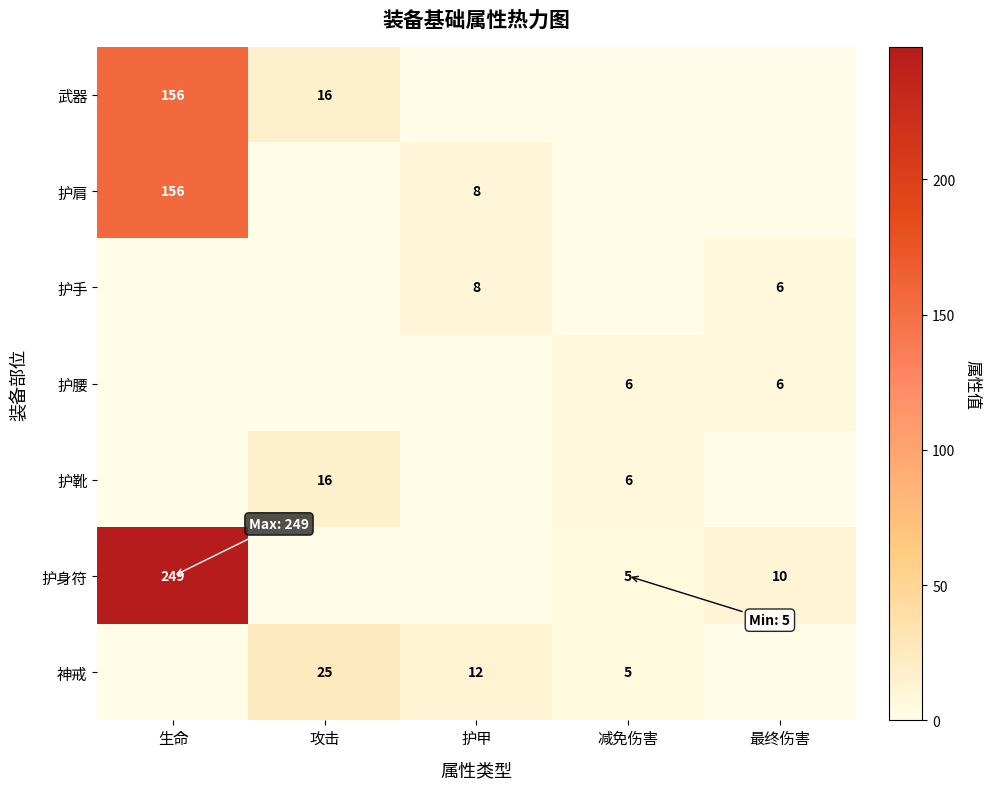

How many series are shown in this chart?

7